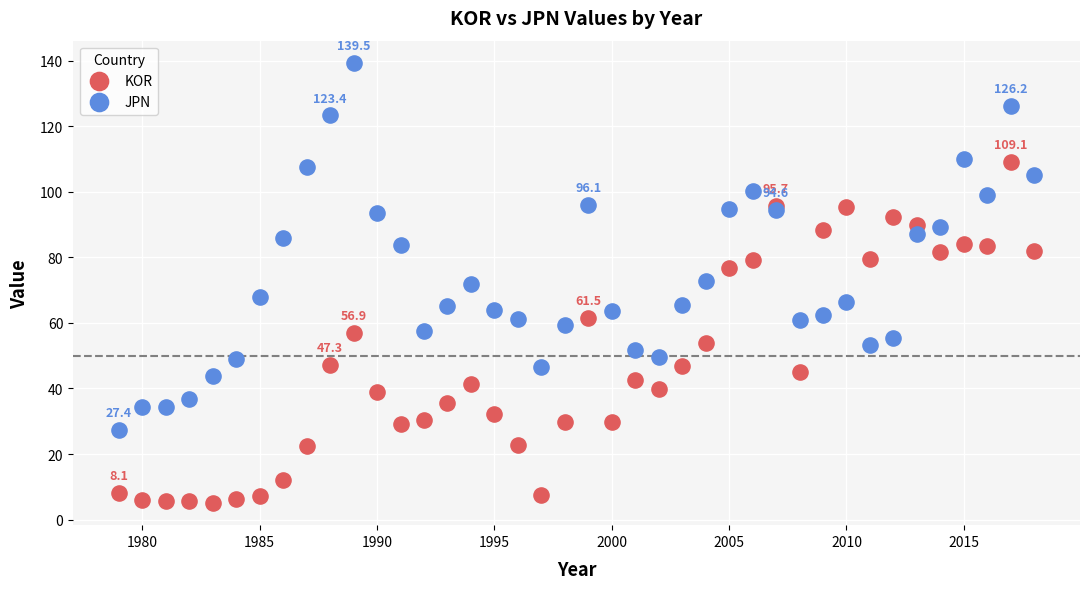

Which series has the largest Y range (max minus min)?

JPN